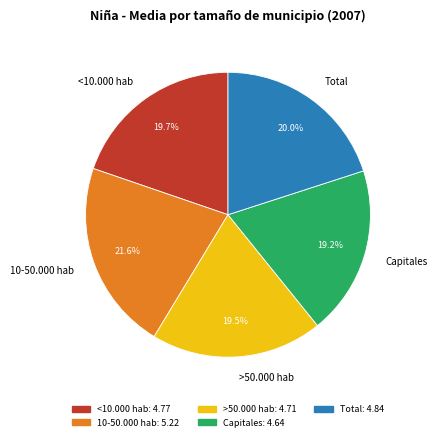

Count the number of slices in the pie.

5